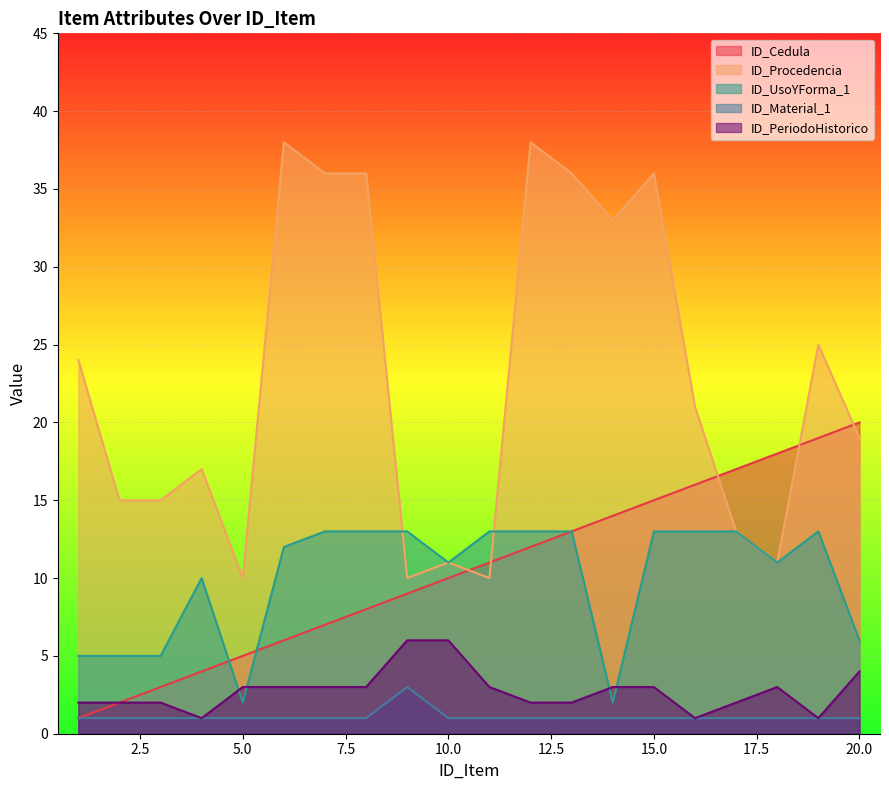

Is the value of ID_Procedencia at 18 greater than the value of ID_Material_1 at 15?

Yes